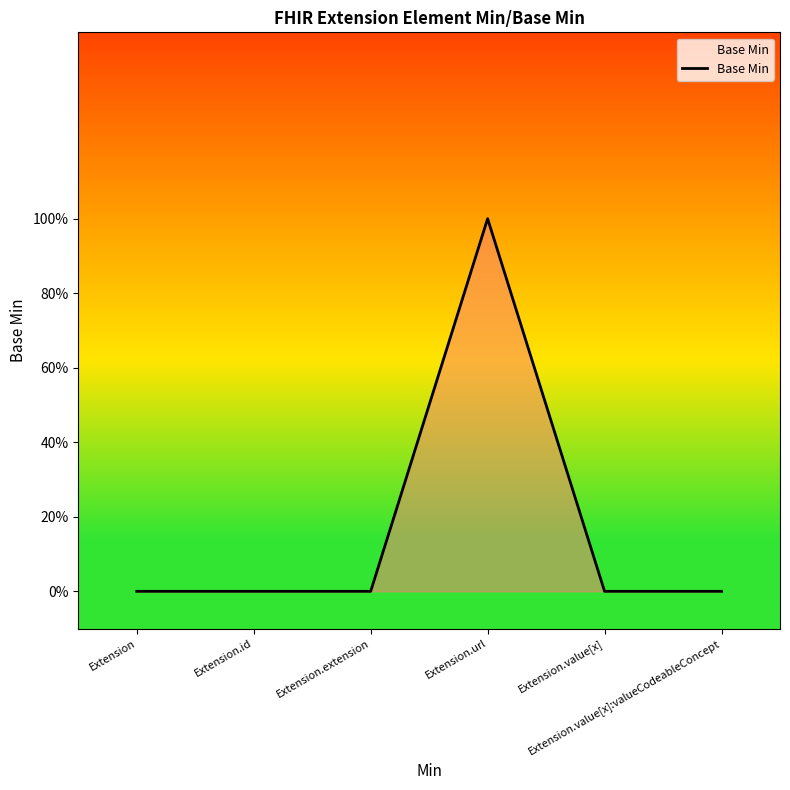

Is this an area chart (filled region under the line)?

Yes